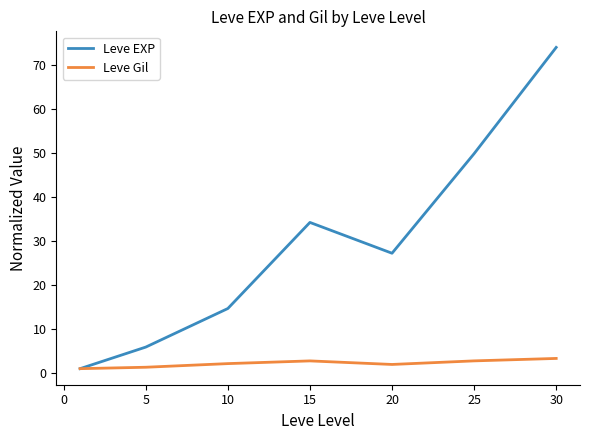

Which series has the largest total across all categories?

Leve EXP